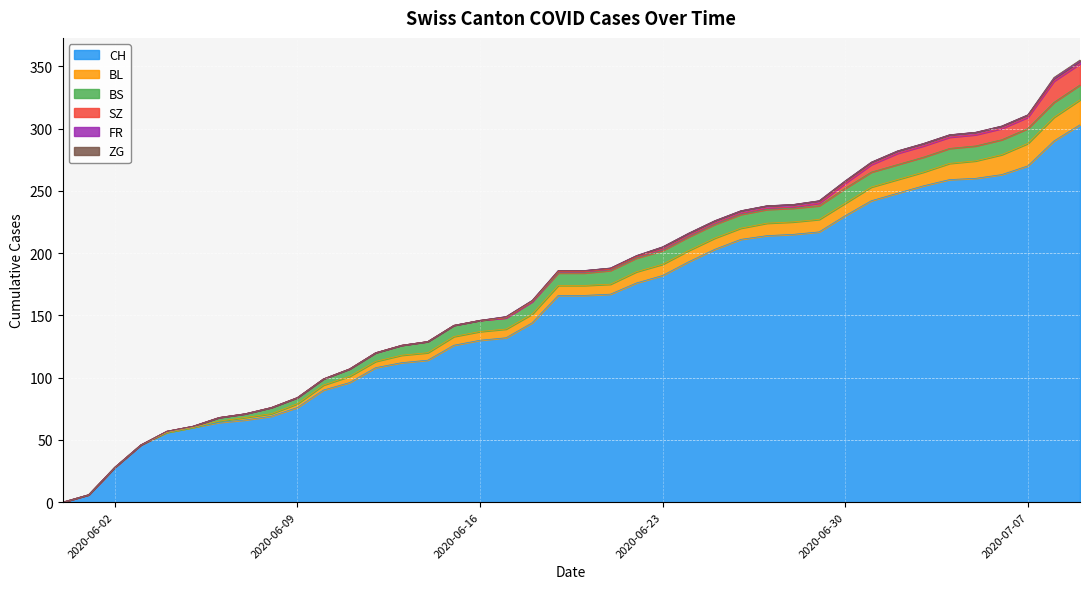

List the series in order of their peak value, lowest first.

ZG, FR, BS, SZ, BL, CH